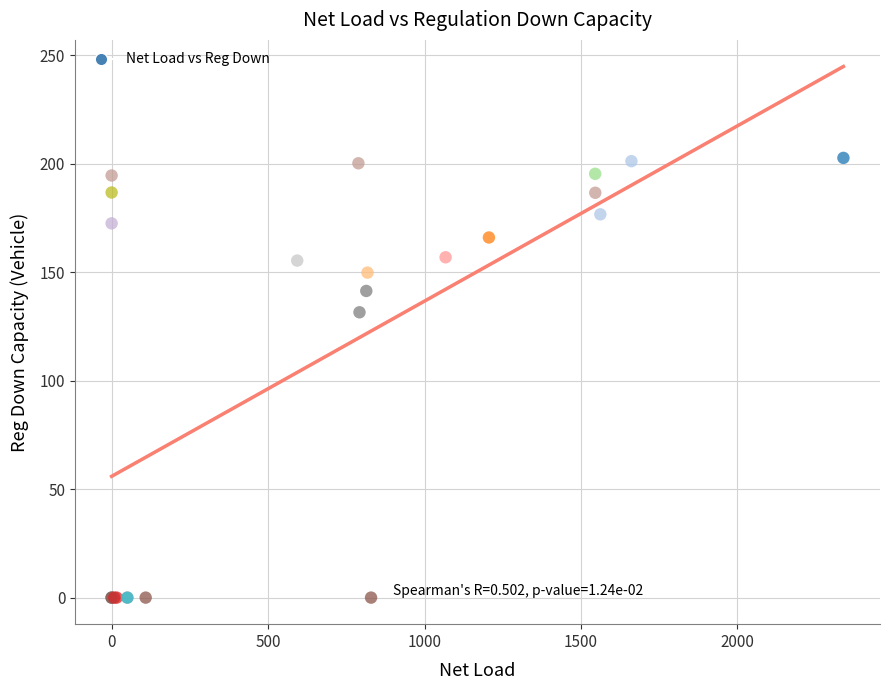

What Y value in the scatter plot is closest to 101?

131.6